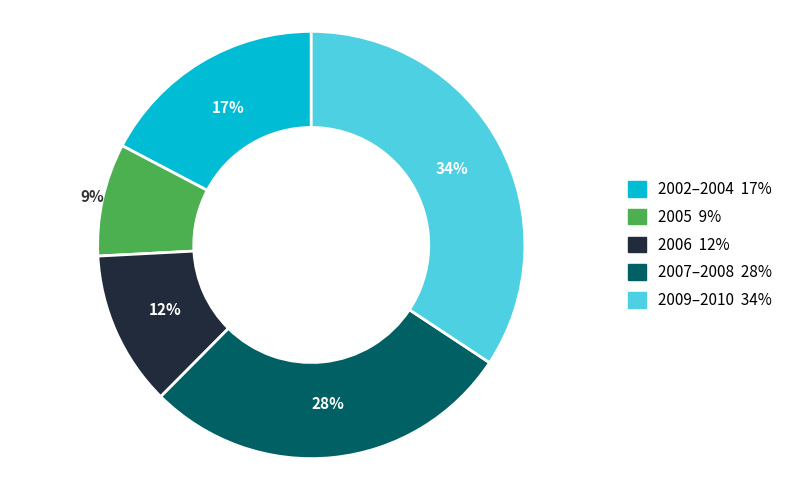

Does any single category account for the majority?

No